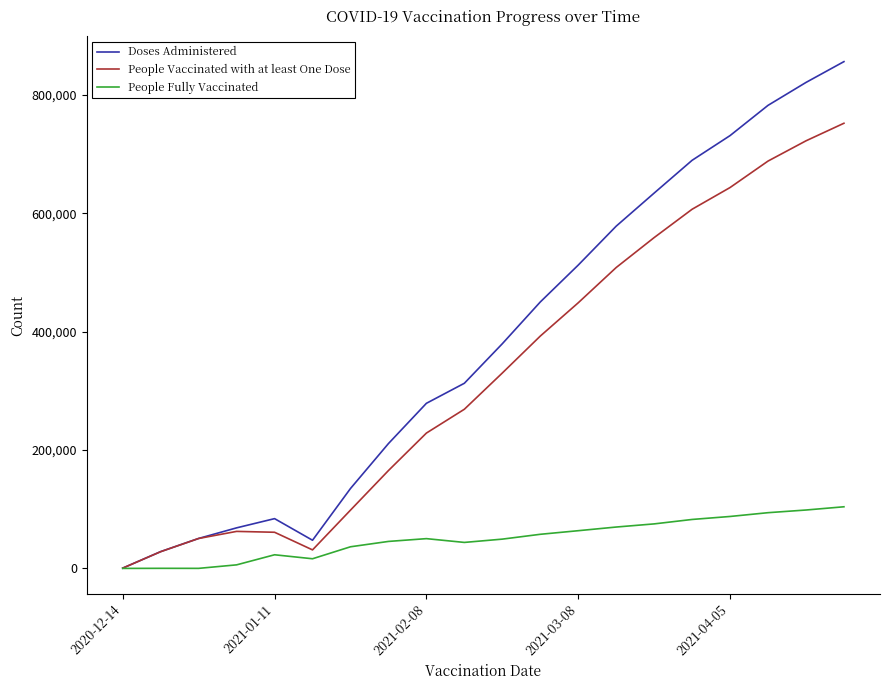

Which series has the widest spread of values?

Doses Administered